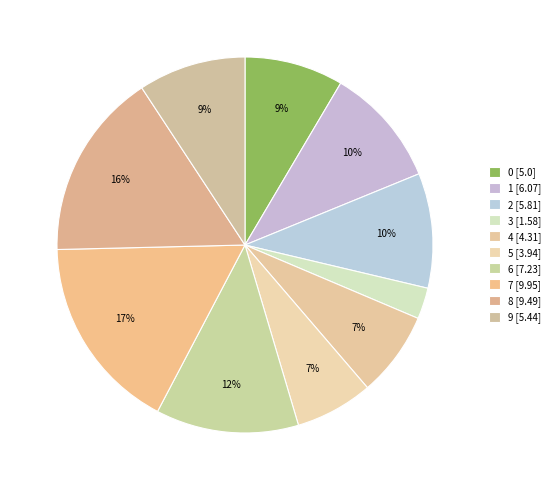

Which has a higher value, 7 or 4?

7